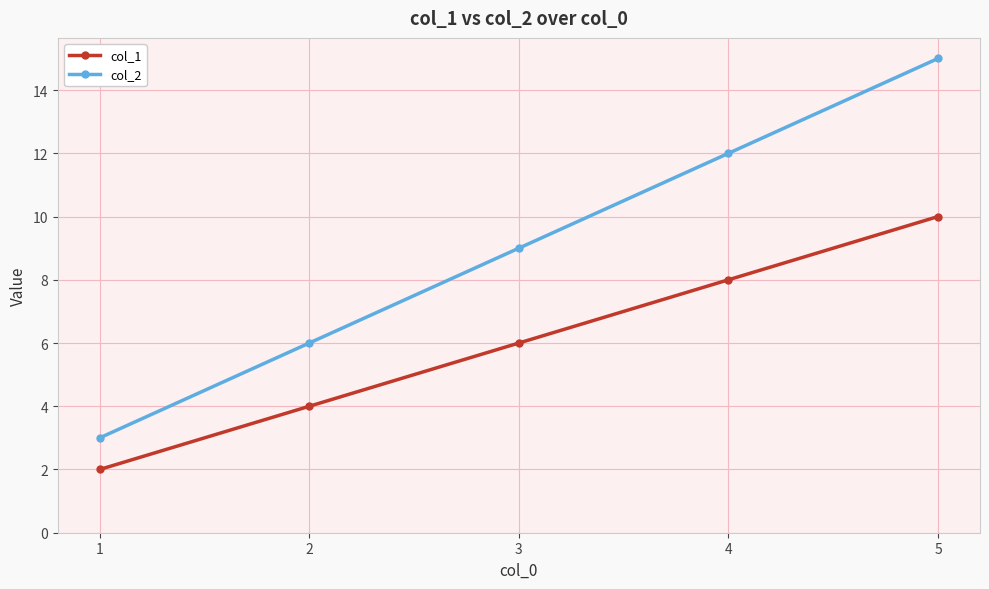

Does the chart display data point markers on the line(s)?

Yes